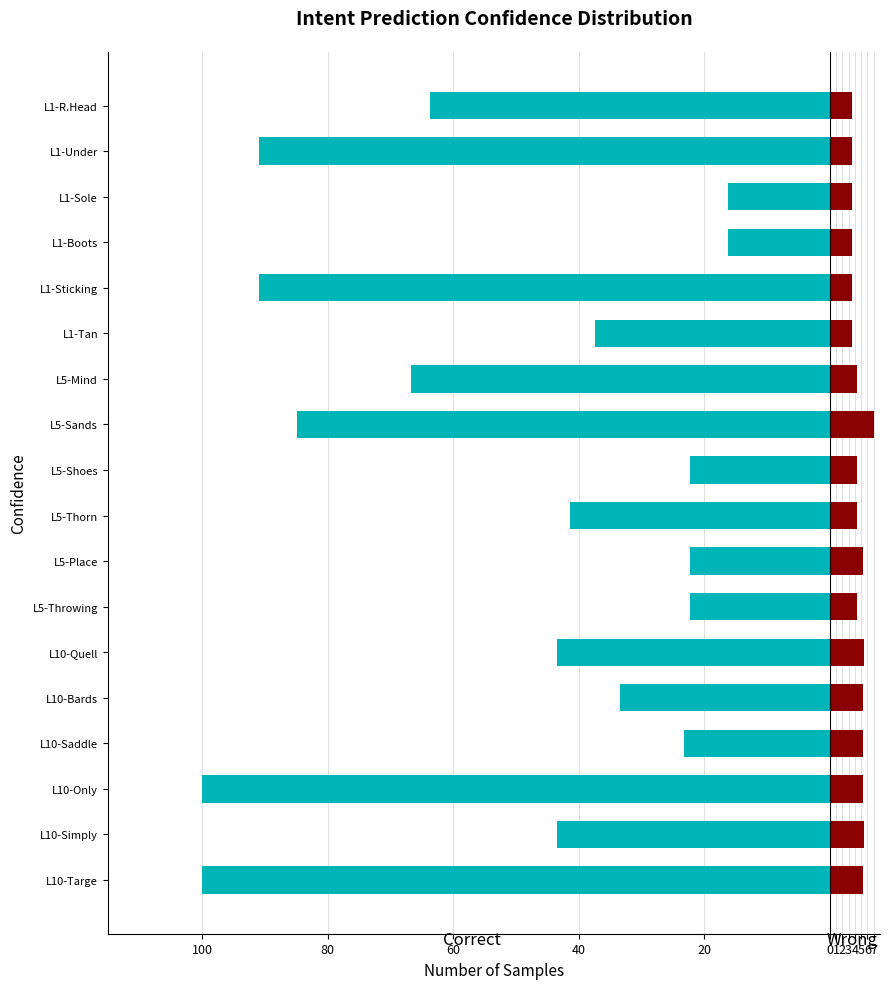

Reading left to right, what are all the values shown in this chart?

Leve EXP: -63.6	-90.9	-16.2	-16.2	-90.9	-37.4	-66.7	-84.8	-22.2	-41.4	-22.2	-22.2	-43.4	-33.3	-23.2	-100.0	-43.4	-100.0
Leve Gil: 3.5	3.5	3.5	3.5	3.5	3.5	4.4	7.0	4.4	4.4	5.3	4.4	5.4	5.3	5.3	5.3	5.4	5.3